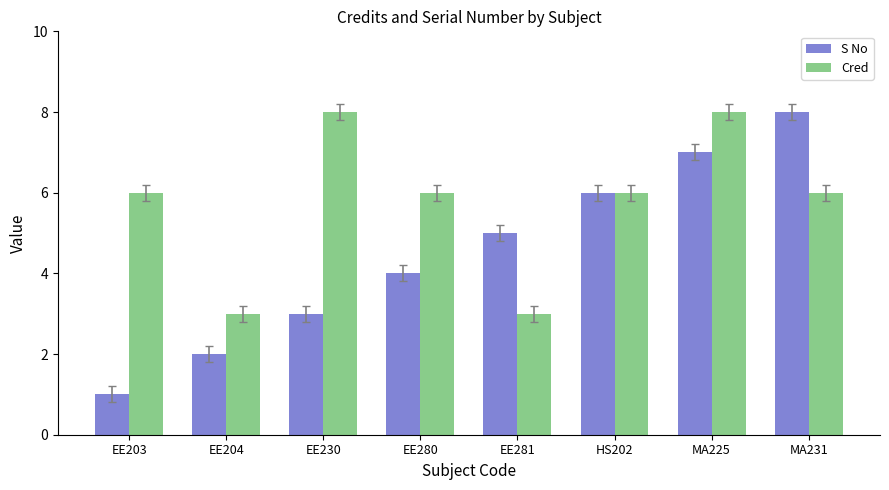

Reading left to right, list all the values displayed in this chart.

S No: 1	2	3	4	5	6	7	8
Cred: 6	3	8	6	3	6	8	6